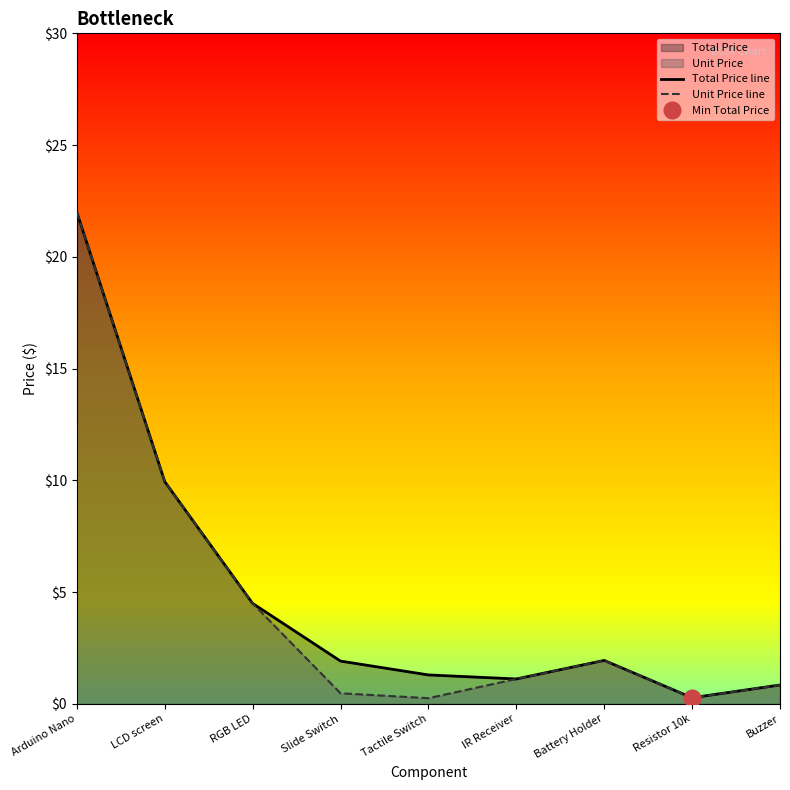

What is the label of the 8th point from the right?

LCD screen